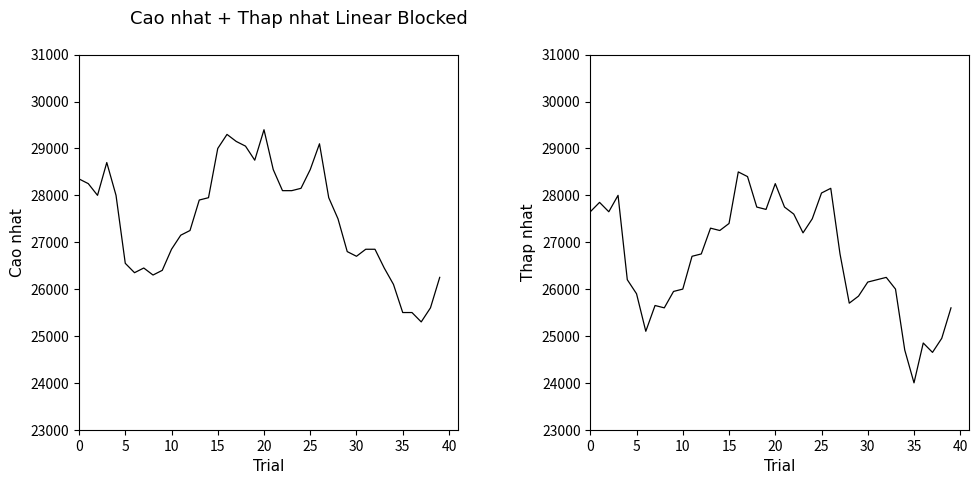

Rank the series by their average value, from lowest to highest.

Thap nhat, Cao nhat